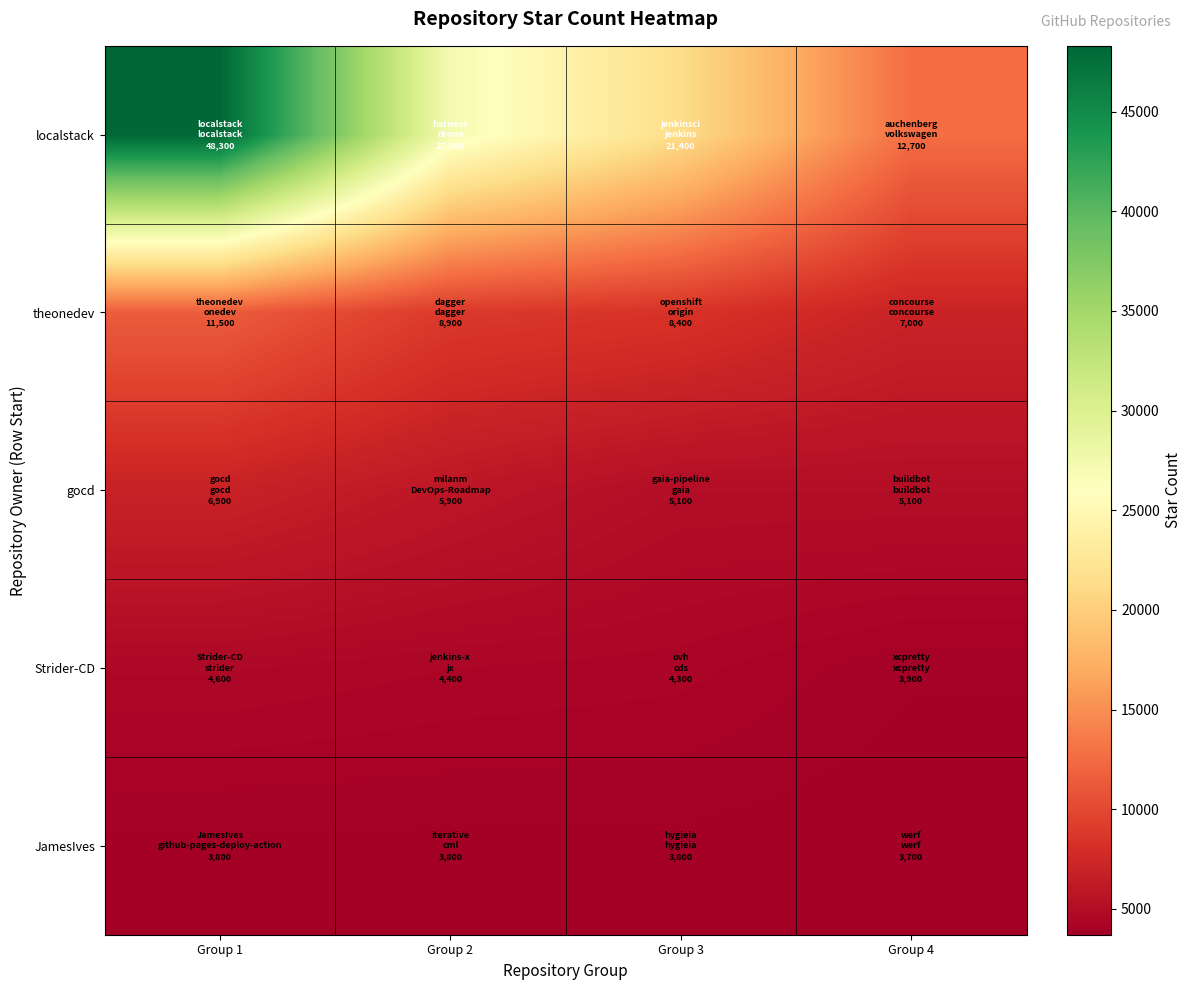

Reading left to right, transcribe all the data shown in this chart.

localstack: Group 1=48300	Group 2=27200	Group 3=21400	Group 4=12700
theonedev: Group 1=11500	Group 2=8900	Group 3=8400	Group 4=7000
gocd: Group 1=6900	Group 2=5900	Group 3=5100	Group 4=5100
Strider-CD: Group 1=4600	Group 2=4400	Group 3=4300	Group 4=3900
JamesIves: Group 1=3800	Group 2=3800	Group 3=3800	Group 4=3700